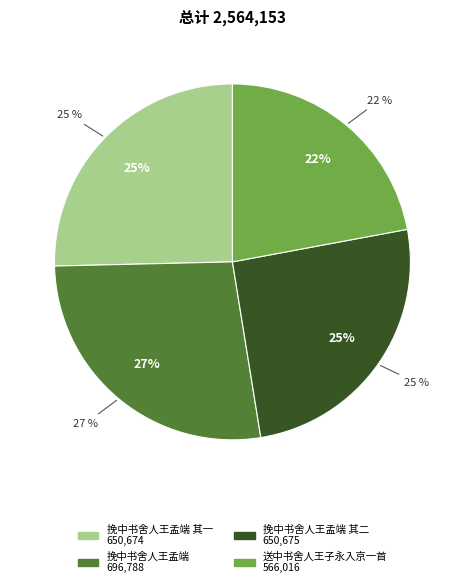

Is there a majority slice in this chart?

No